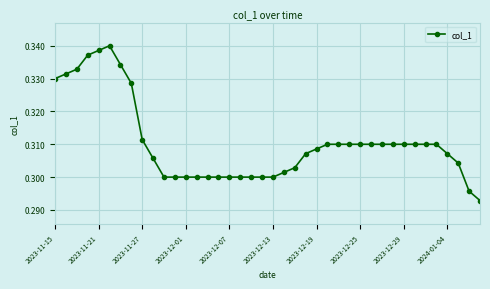

What is the sum of all values?

12.4